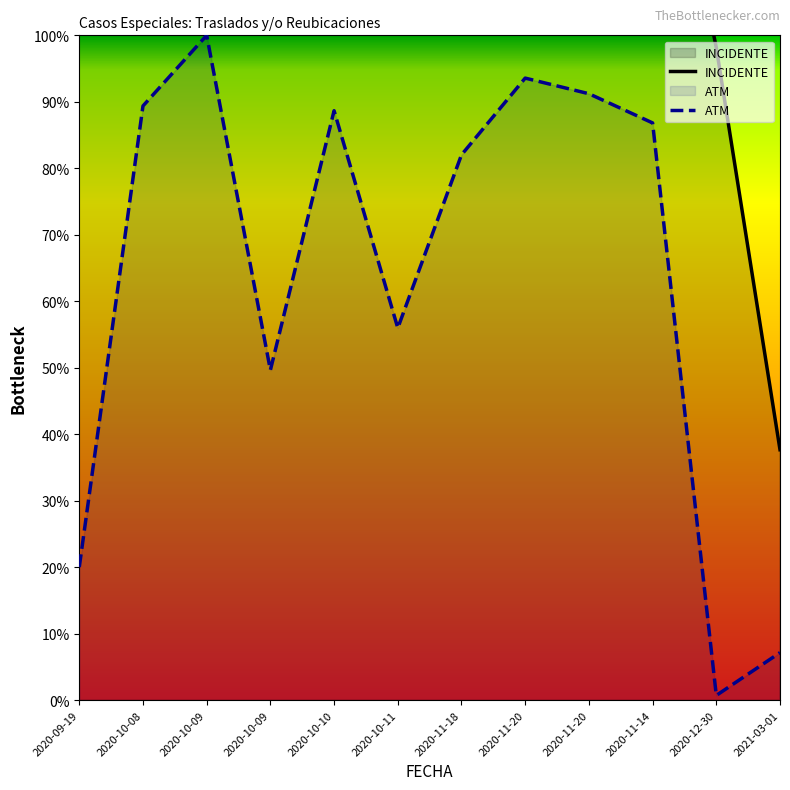

Reading right to left, what are all the values shown in this chart?

INCIDENTE: 37.7	98.2	145.0	139.0	139.0	140.5	179.0	180.0	181.0	181.0	182.0	201.0
ATM: 7.2	0.7	86.8	91.2	93.6	82.0	56.0	88.7	49.6	100.0	89.4	20.0